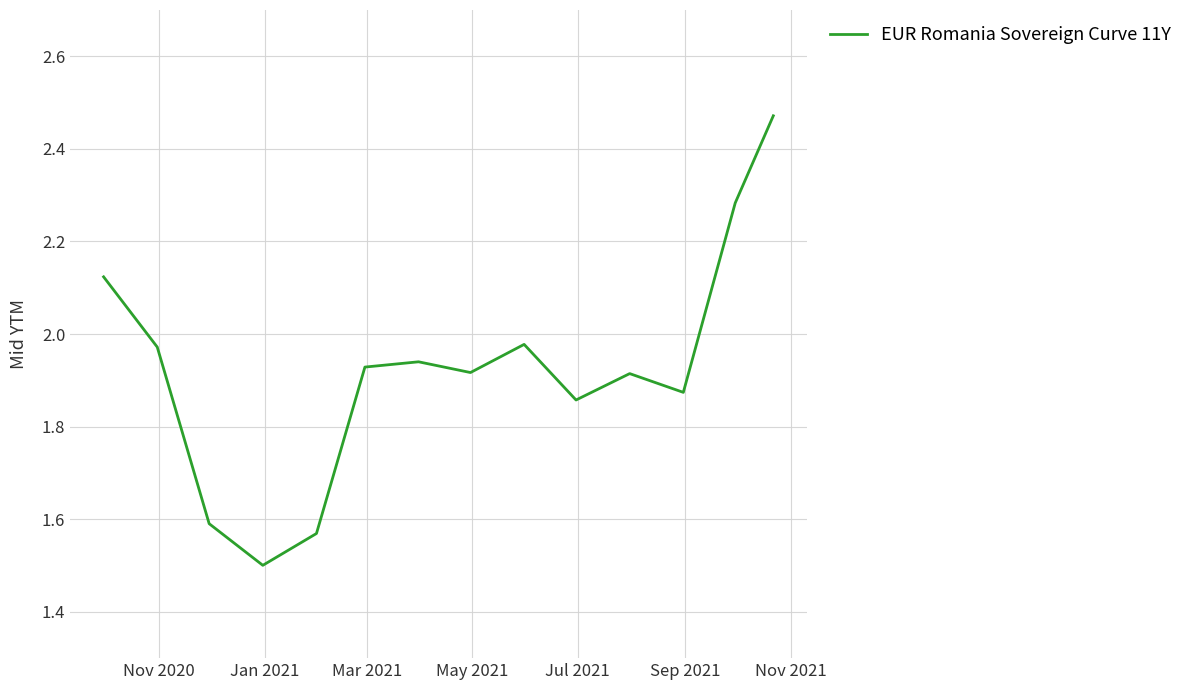

What is the minimum value shown in the chart?

1.5